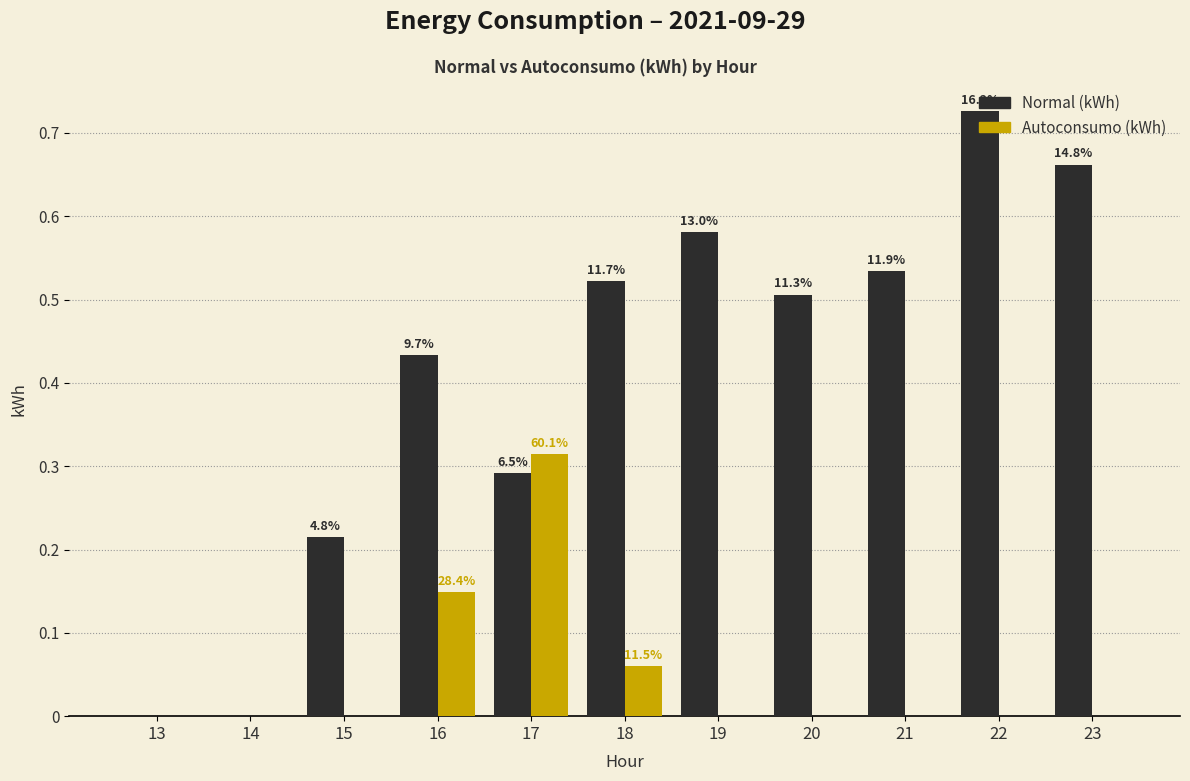

What is the value of the Normal (kWh) bar at the 7th from the left?

0.6